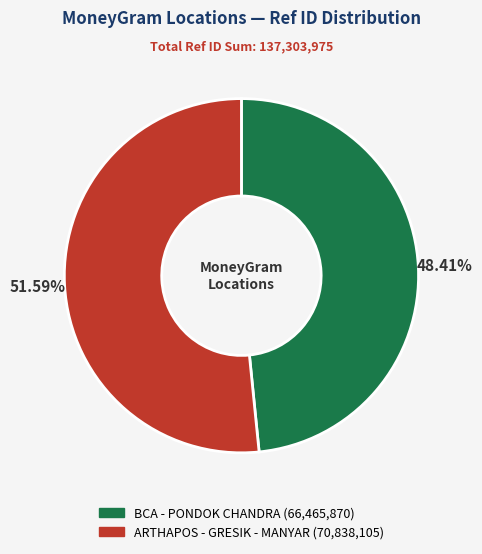

Which category has the smallest portion of the pie?

BCA - PONDOK CHANDRA